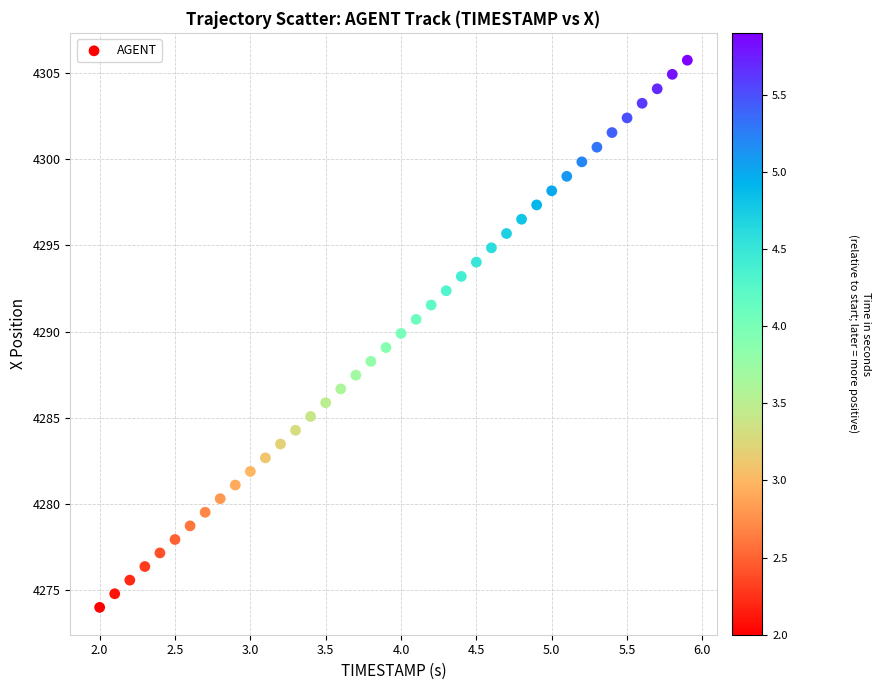

What is the range of Y values (max minus min)?

31.8